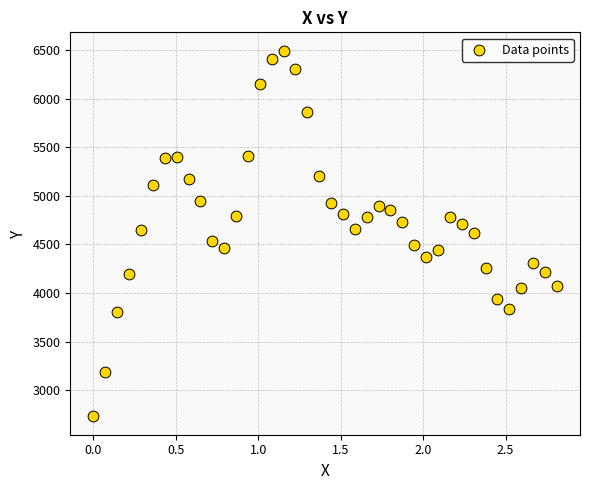

What is the range of Y values (max minus min)?

3765.8